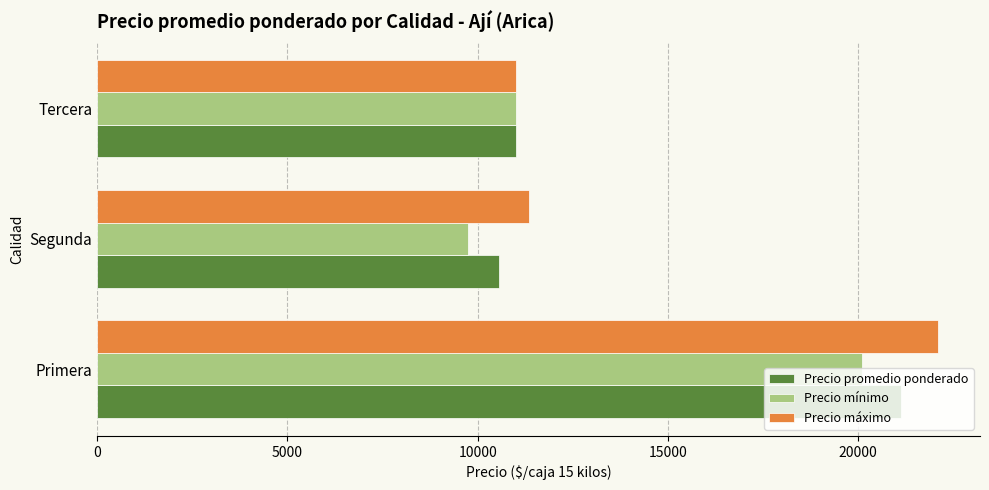

What is the difference between the second highest and minimum values in the Precio máximo series?

350